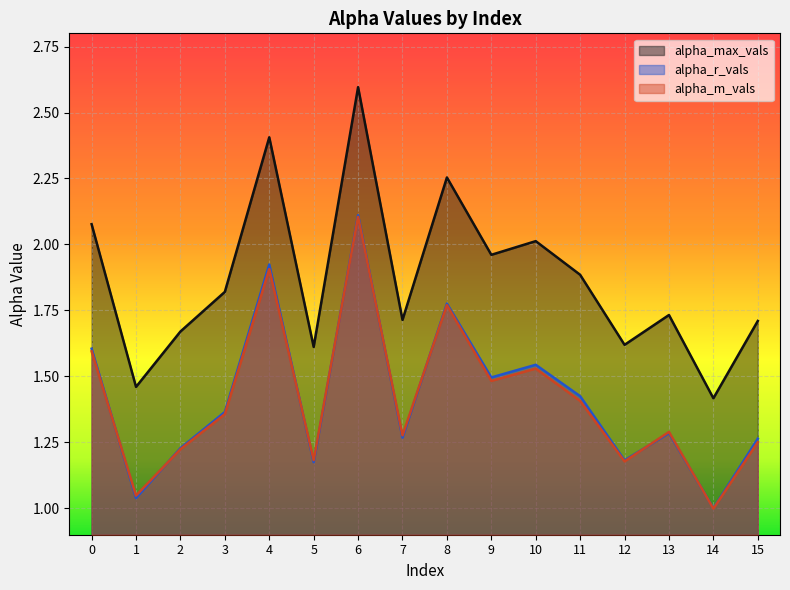

Reading right to left, what are all the values shown in this chart?

alpha_max_vals: 1.7	1.4	1.7	1.6	1.9	2.0	2.0	2.3	1.7	2.6	1.6	2.4	1.8	1.7	1.5	2.1
alpha_r_vals: 1.3	1.0	1.3	1.2	1.4	1.5	1.5	1.8	1.3	2.1	1.2	1.9	1.4	1.2	1.0	1.6
alpha_m_vals: 1.3	1.0	1.3	1.2	1.4	1.5	1.5	1.8	1.3	2.1	1.2	1.9	1.4	1.2	1.0	1.6